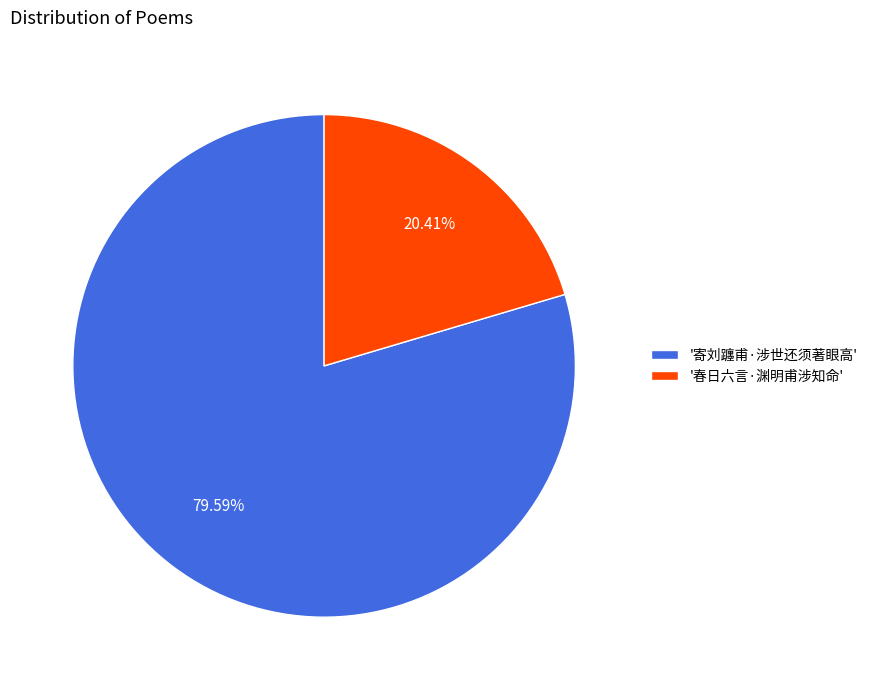

Rank the categories by value from lowest to highest.

'春日六言·渊明甫涉知命', '寄刘躔甫·涉世还须著眼高'